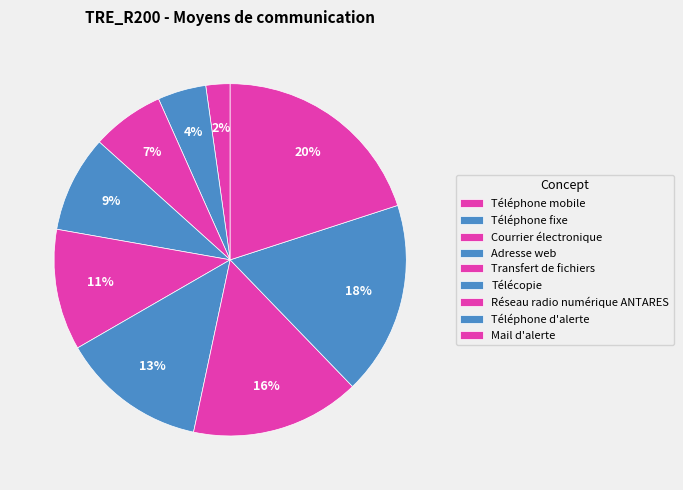

Does Téléphone mobile account for over 50% of the chart?

No